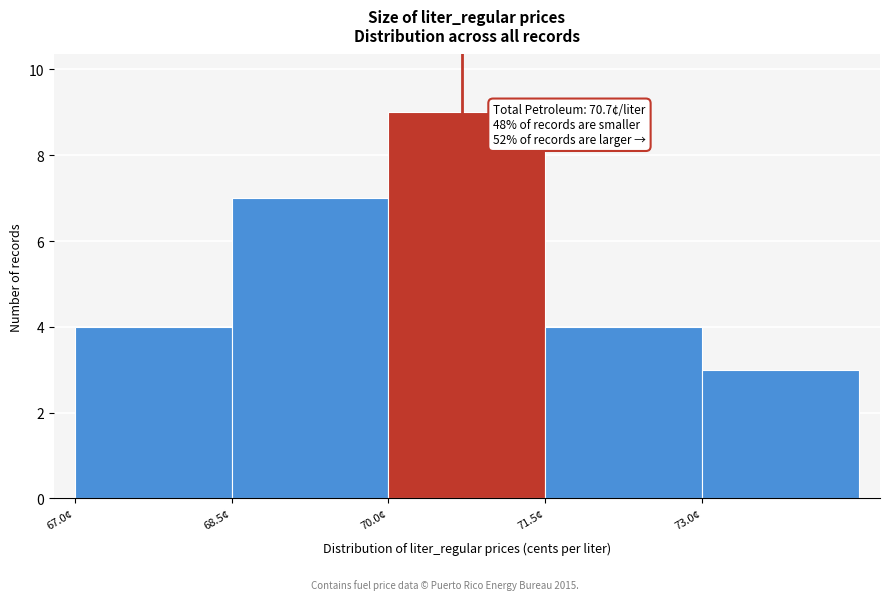

Which range on the x-axis has the tallest bar?

70.0 to 71.5